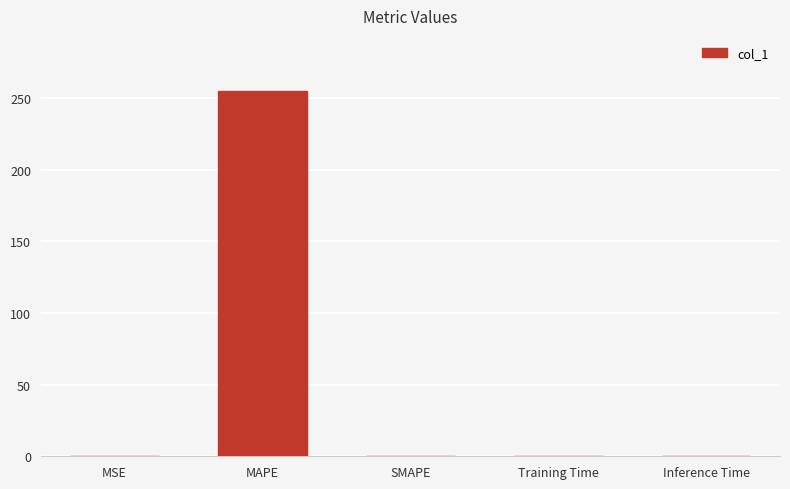

The value at Training Time is 0.0. True or false?

True